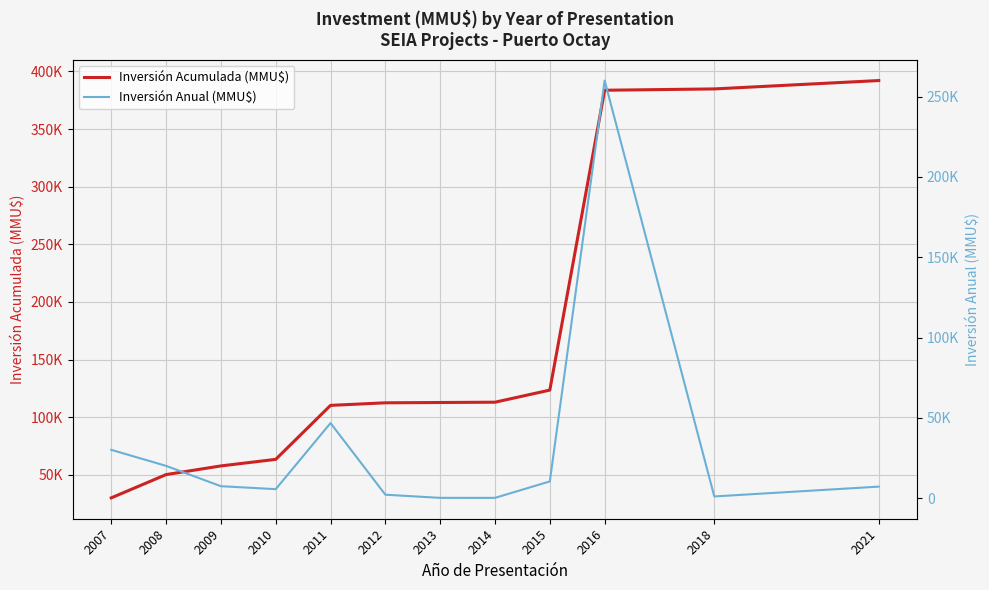

What is the difference between the highest and lowest values at 2010?

57850